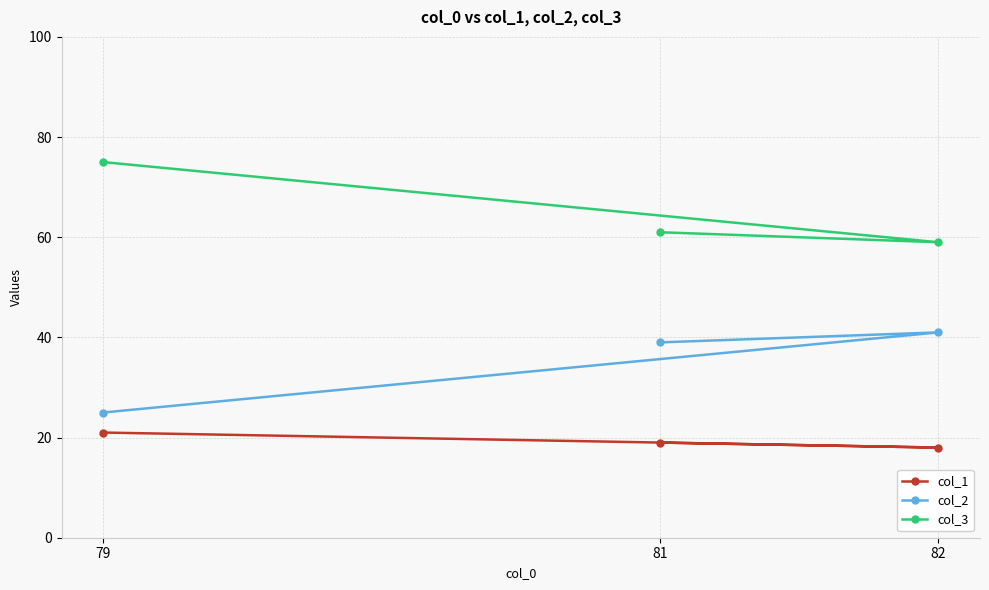

What is the value of the col_1 point at the 3rd from the left?

18